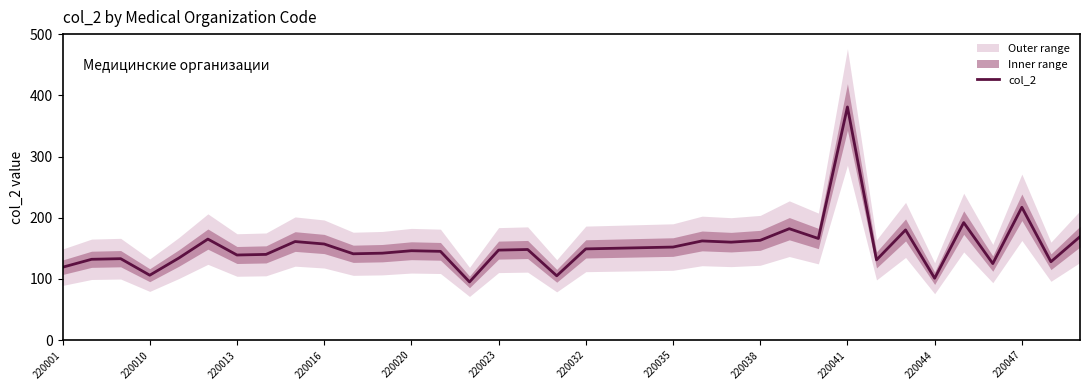

The value of col_2 at 220013 is 139. True or false?

True